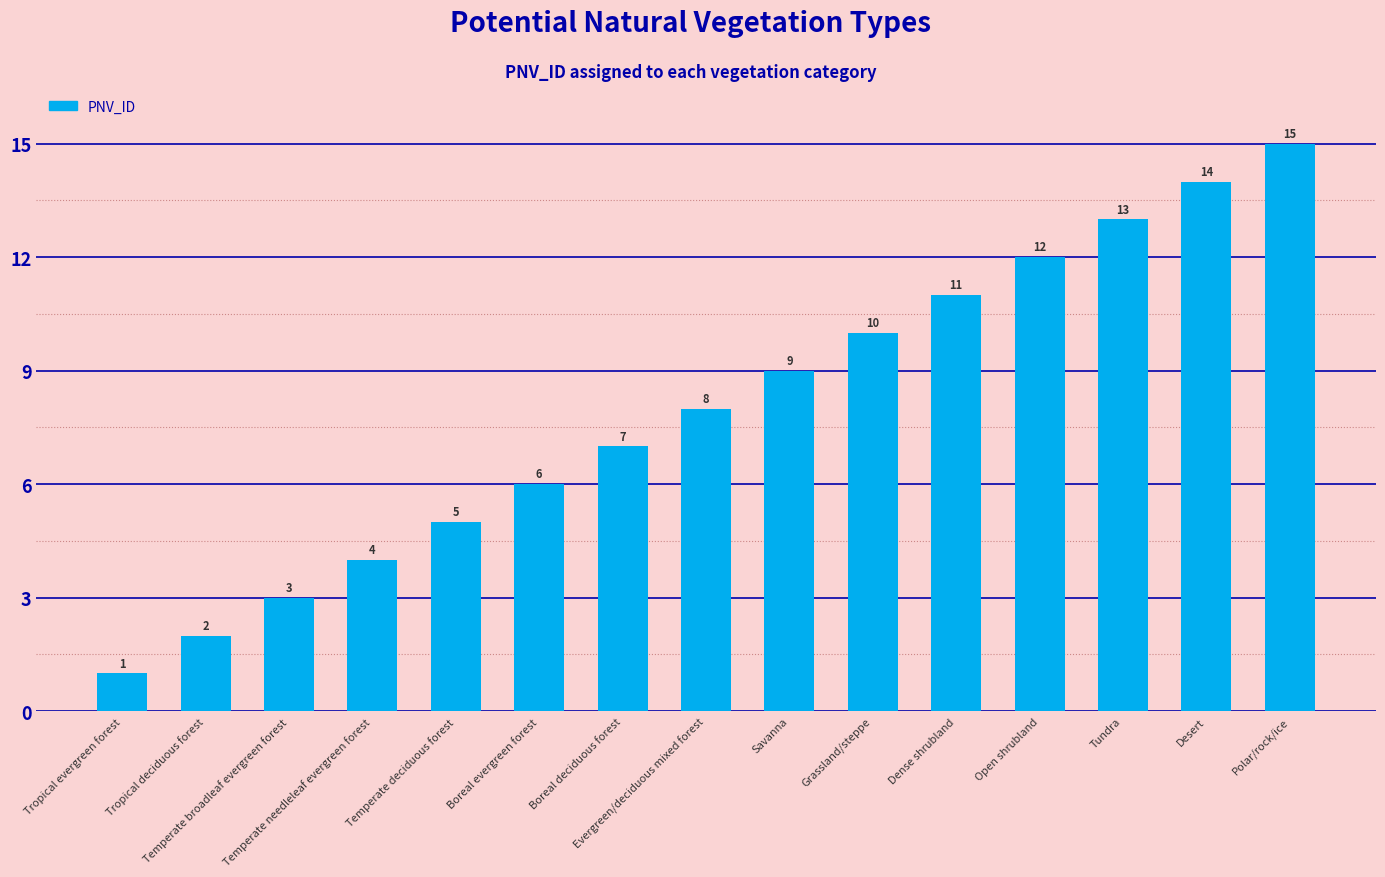

What is the greatest value displayed?

15